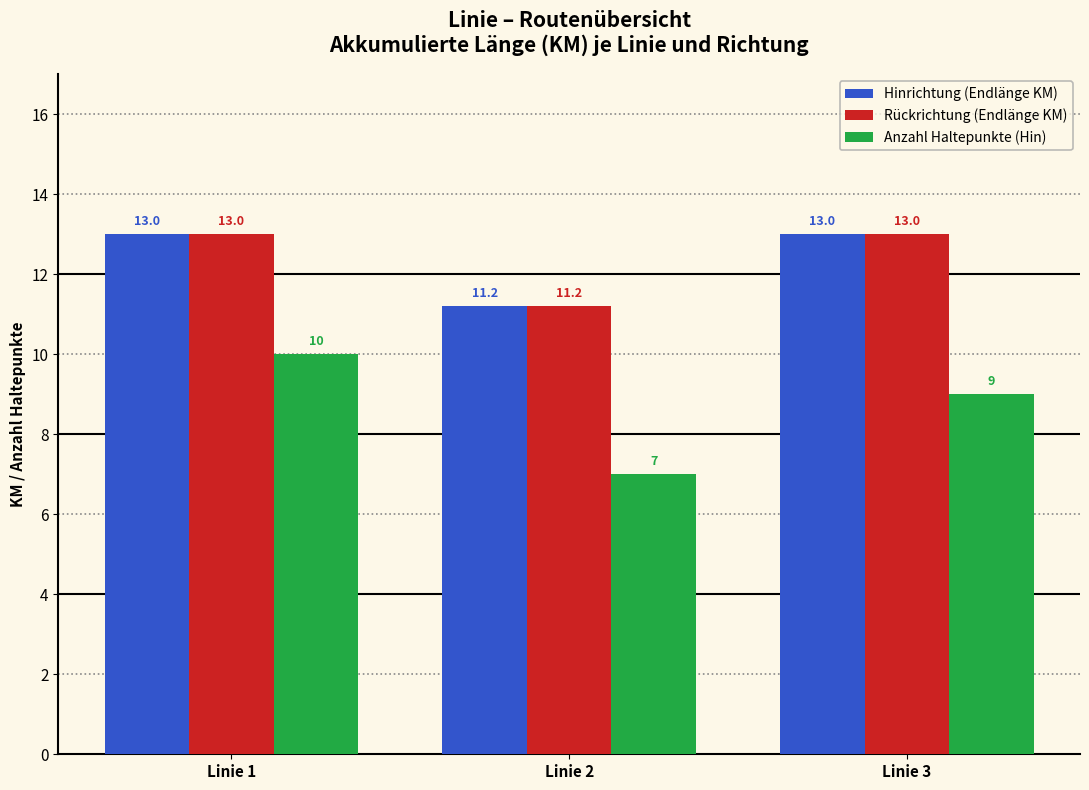

What is the total value across all series at Linie 1?

36.0